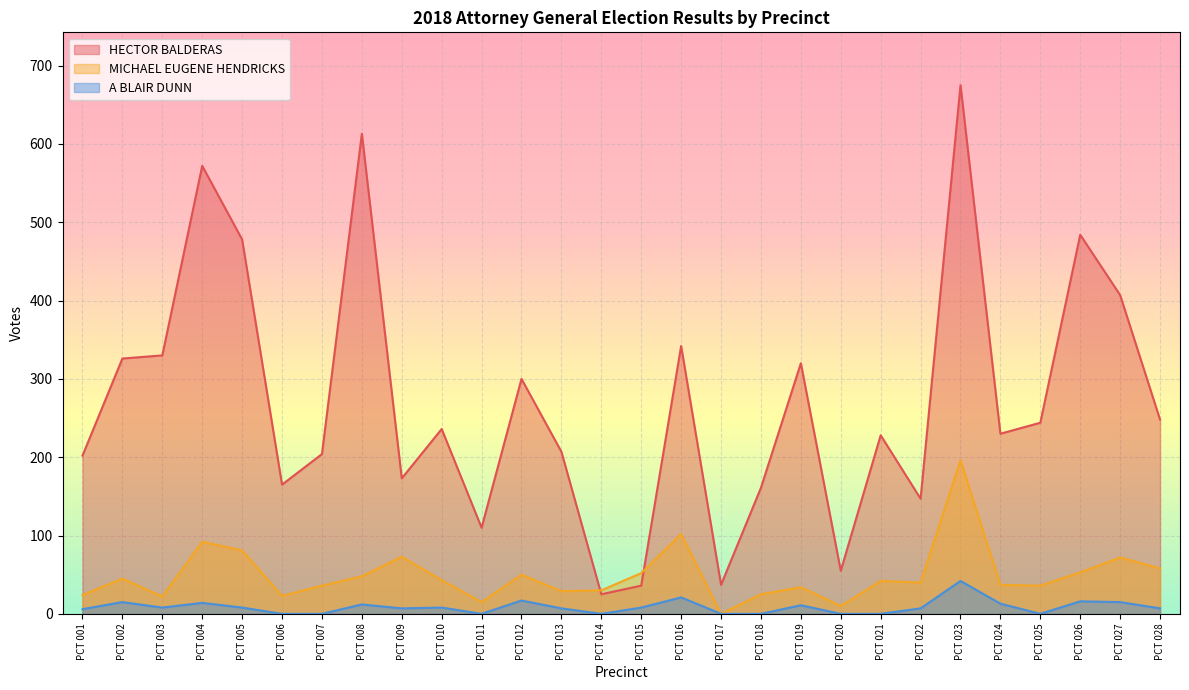

How many values in the MICHAEL EUGENE HENDRICKS series are below 42?

14